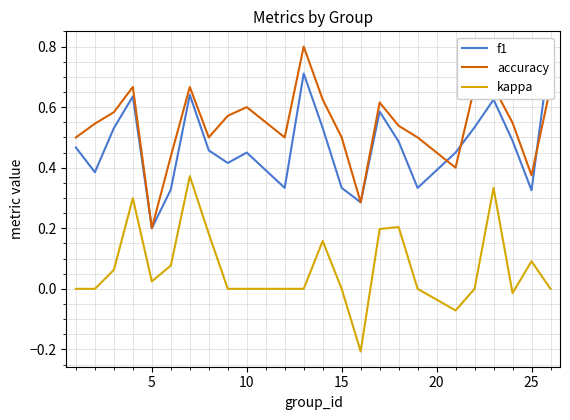

How many values in the kappa series exceed 0?

11